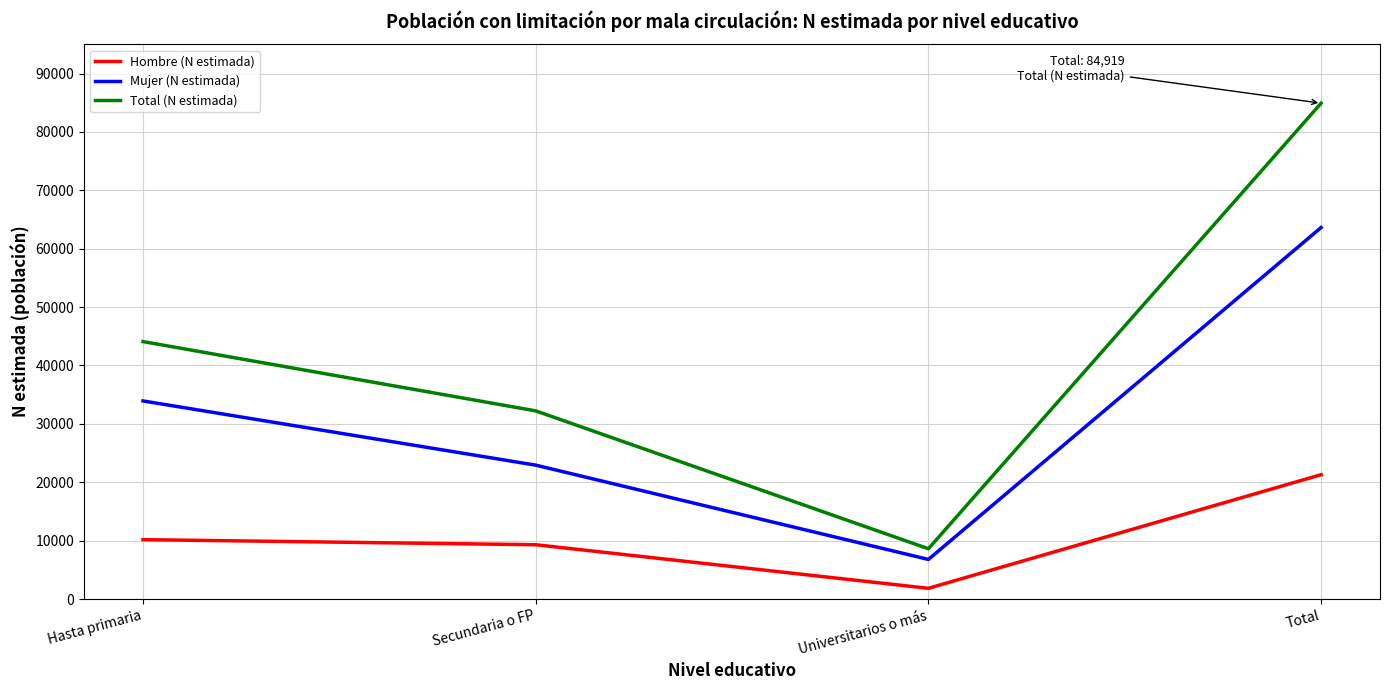

List the series in order of their overall mean, highest first.

Total (N estimada), Mujer (N estimada), Hombre (N estimada)